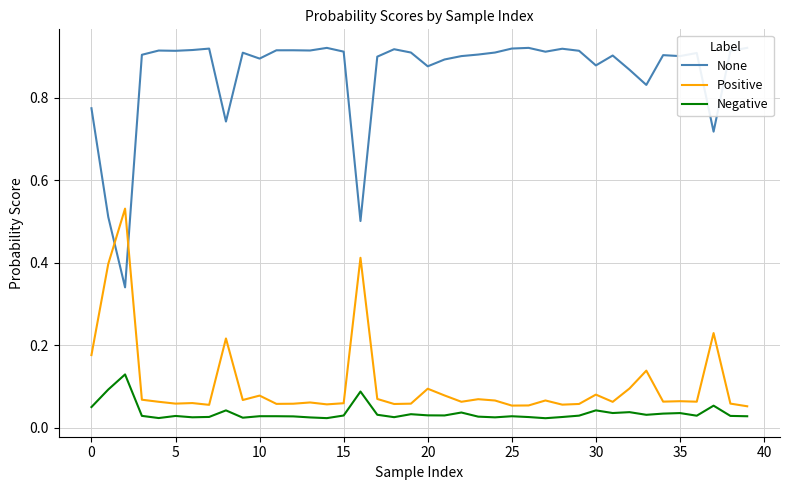

What is the spread (max minus min) of values at 18?

0.9